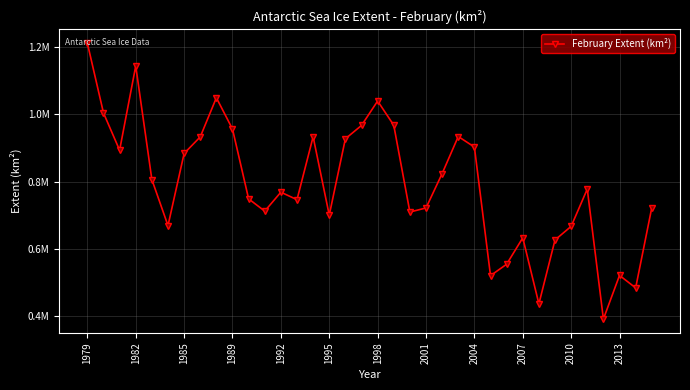

How many lines are shown in the chart?

1